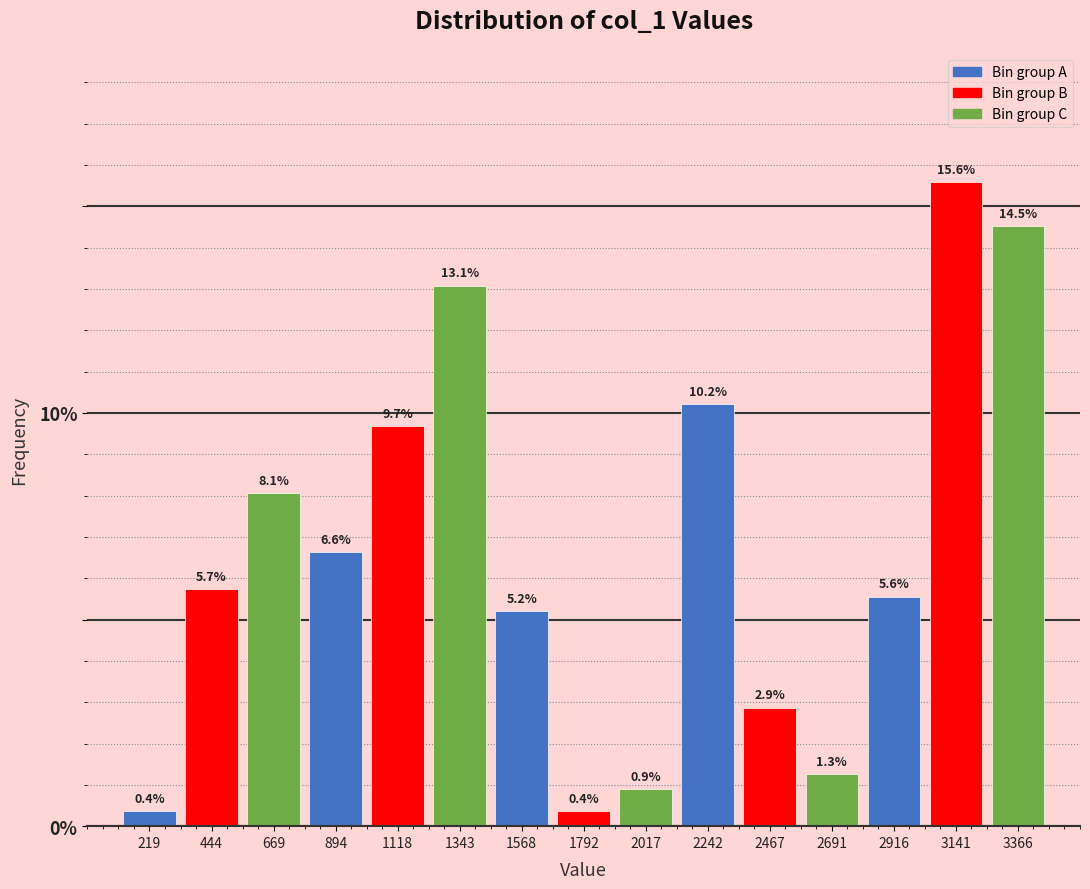

Reading left to right, list every bar in this chart as the range it spans on the x-axis followed by its height. The bar edges are not printed on the chart, so give them approximately, as read against the axis.

100 to 350: 0.4
350 to 550: 5.7
550 to 800: 8.1
800 to 1000: 6.6
1000 to 1250: 9.7
1250 to 1450: 13.1
1450 to 1700: 5.2
1700 to 1900: 0.4
1900 to 2150: 0.9
2150 to 2350: 10.2
2350 to 2600: 2.9
2600 to 2800: 1.3
2800 to 3050: 5.6
3050 to 3250: 15.6
3250 to 3500: 14.5